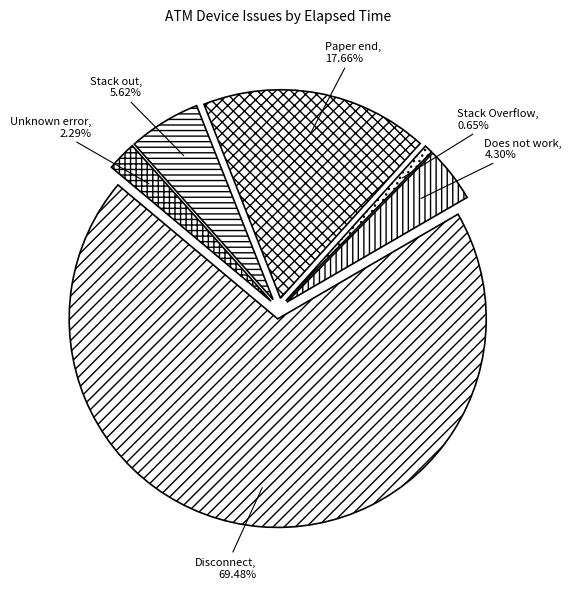

Which slice is the largest?

Disconnect